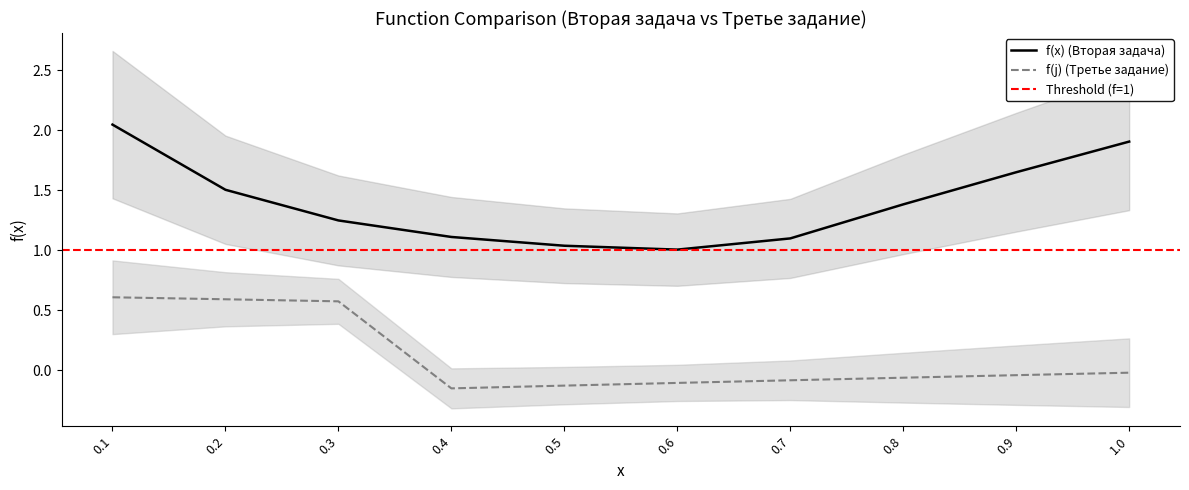

What is the value of the f(j) (Третье задание) point at the 6th from the left?

-0.1